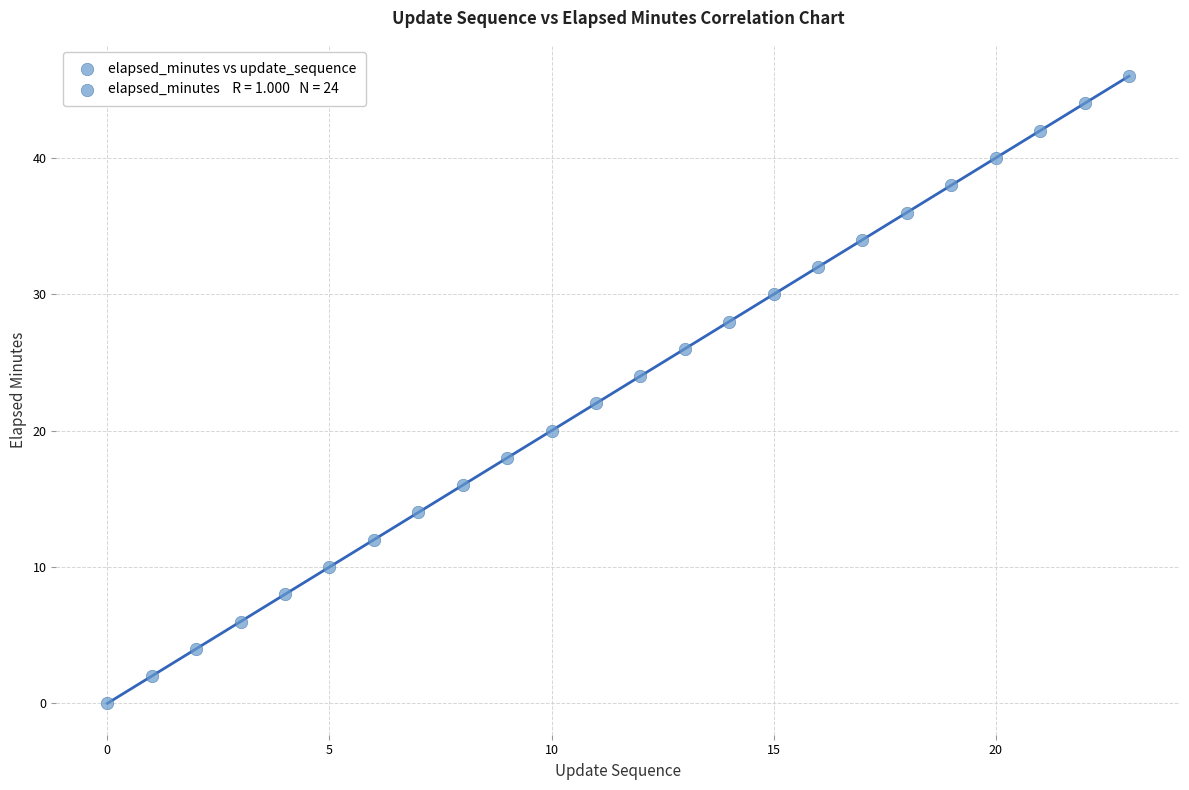

What is the range of Y values (max minus min)?

46